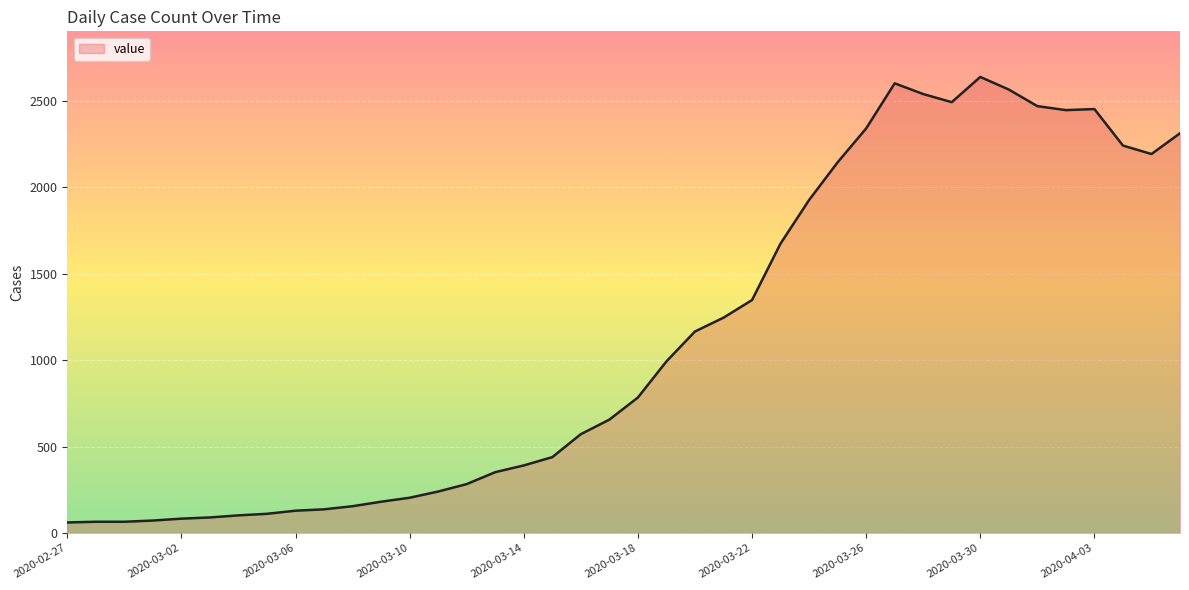

What is the greatest value displayed?

2639